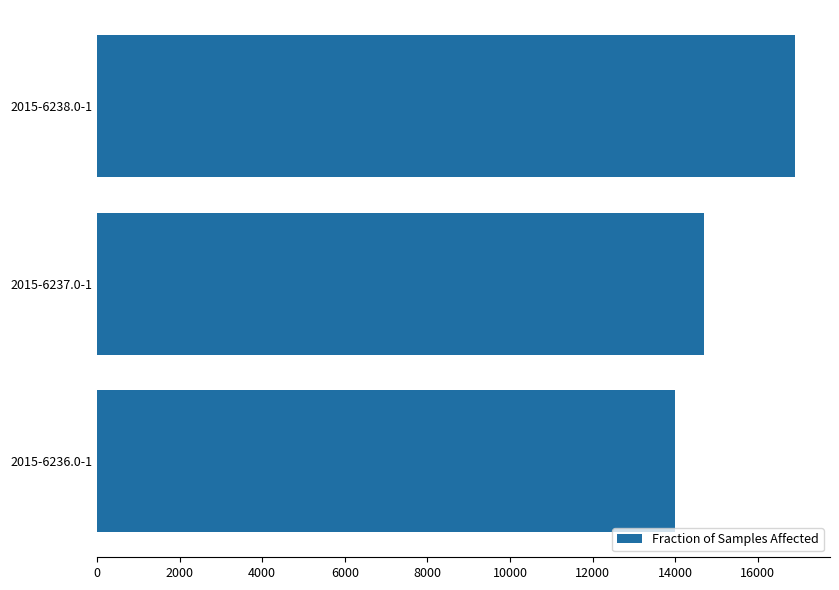

Rank the categories by value from highest to lowest.

2015-6238.0-1, 2015-6237.0-1, 2015-6236.0-1